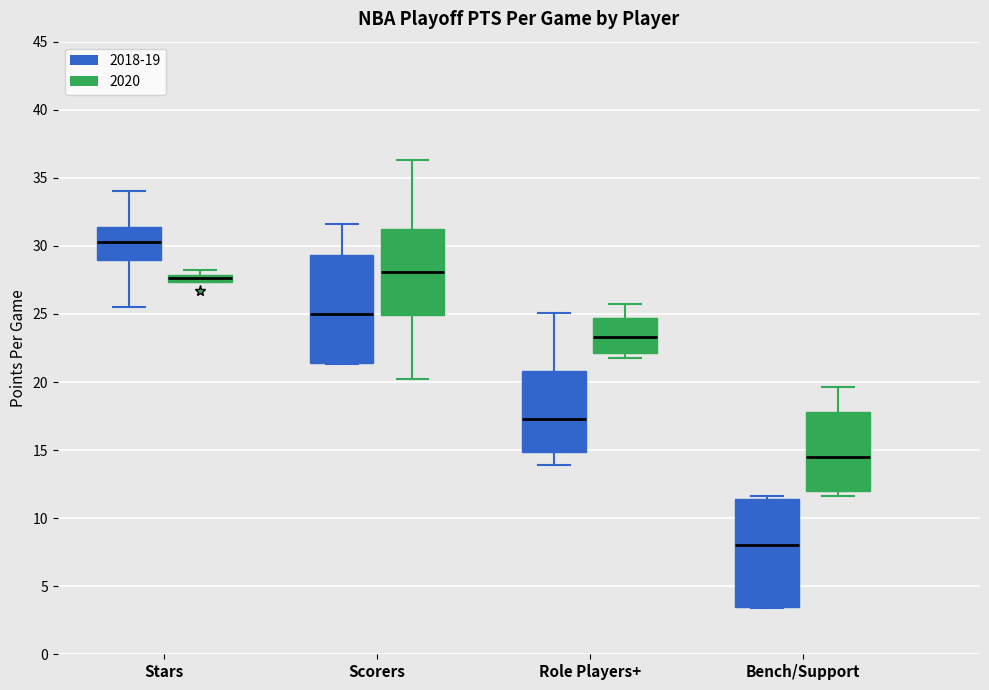

Where does the median line of the box for Bench/Support (2018-19) sit on the y-axis? The values are not printed on the chart, so give them approximately, as read against the axis.

8.0